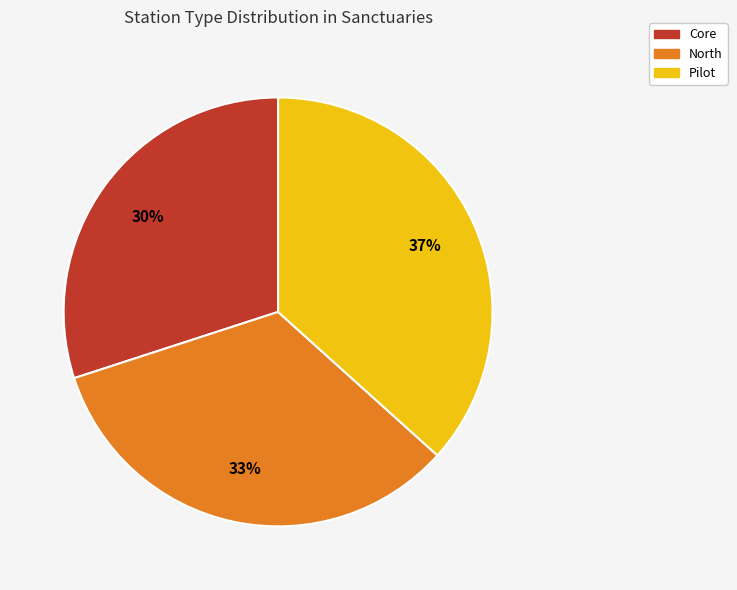

How many segments does this pie chart have?

3